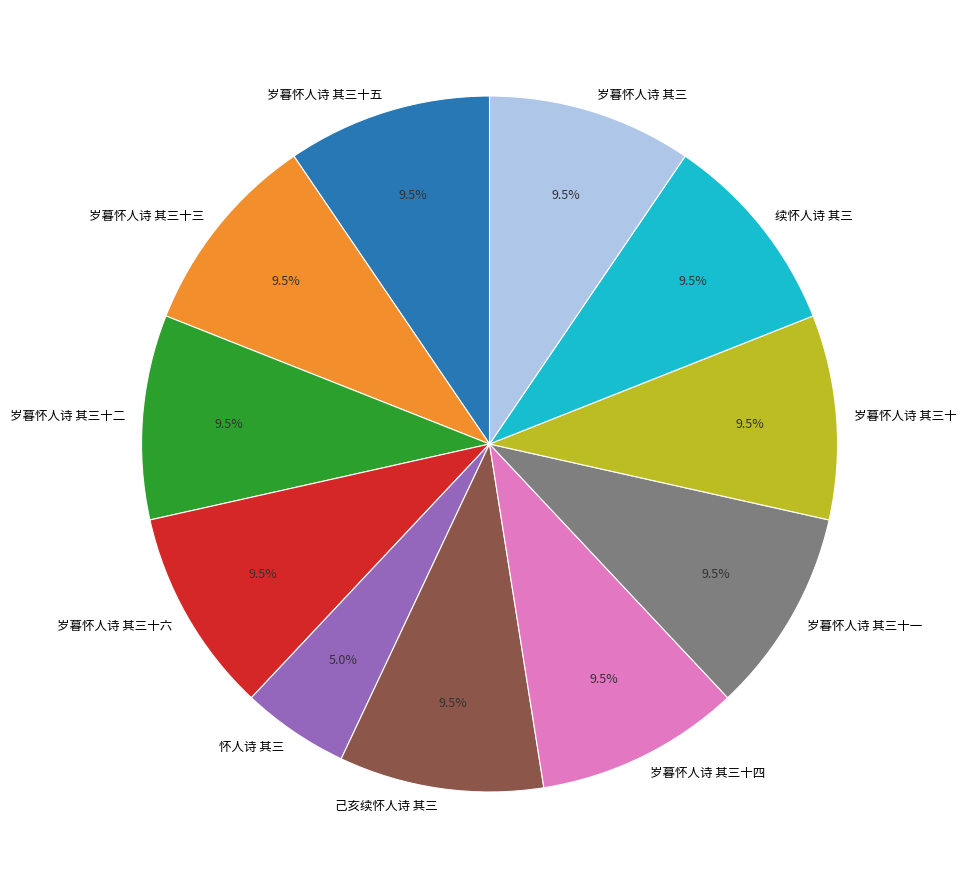

How many segments does this pie chart have?

11